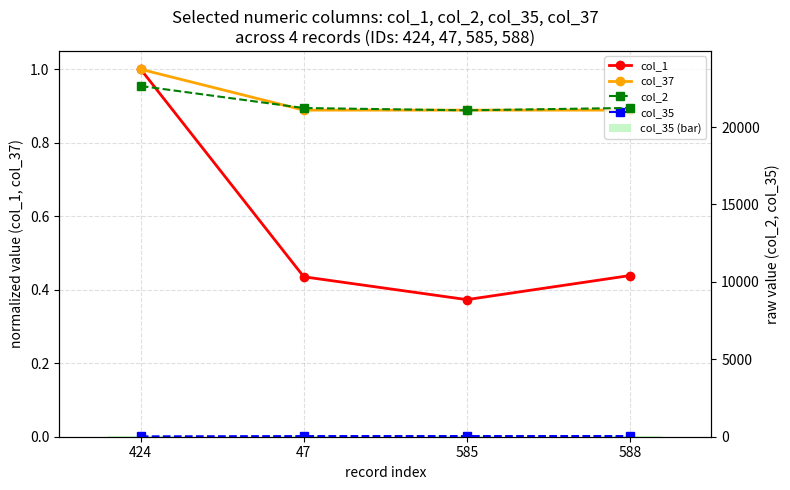

Which series changed the most between 47 and 588?

col_2